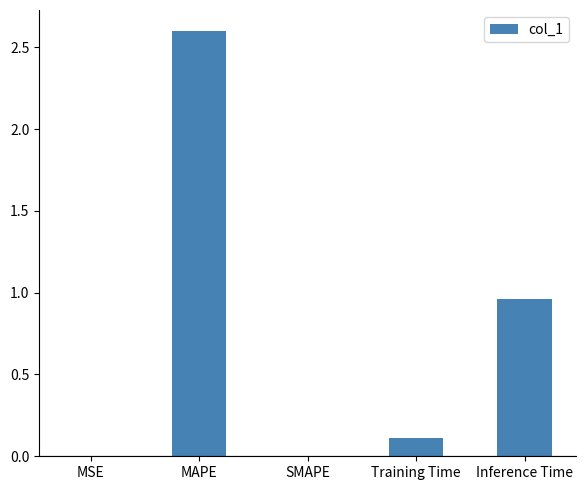

The chart shows a value of -1.2 at SMAPE. True or false?

False